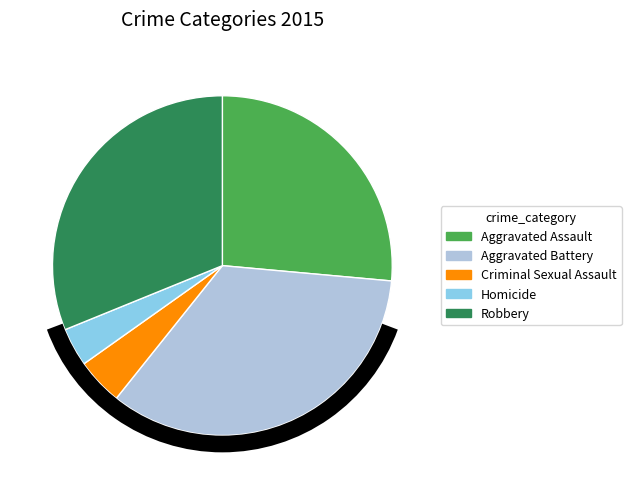

Count the number of slices in the pie.

5